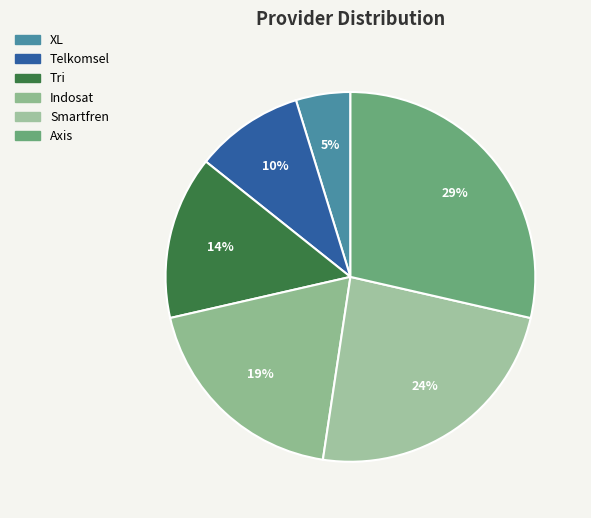

Does Smartfren account for over 50% of the chart?

No